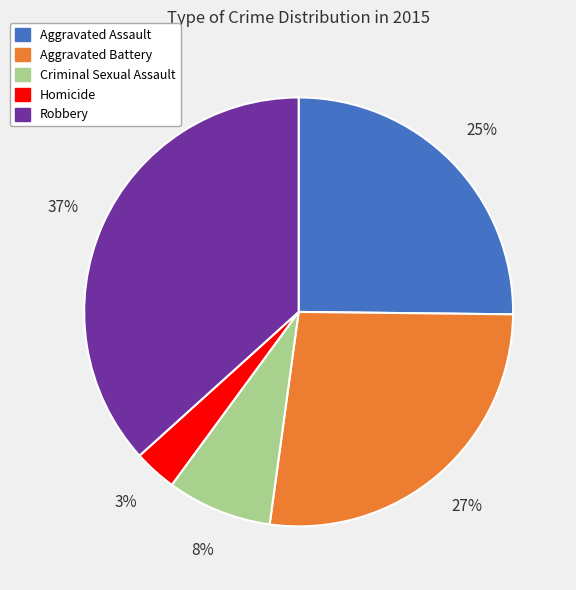

Rank the categories by value from highest to lowest.

Robbery, Aggravated Battery, Aggravated Assault, Criminal Sexual Assault, Homicide